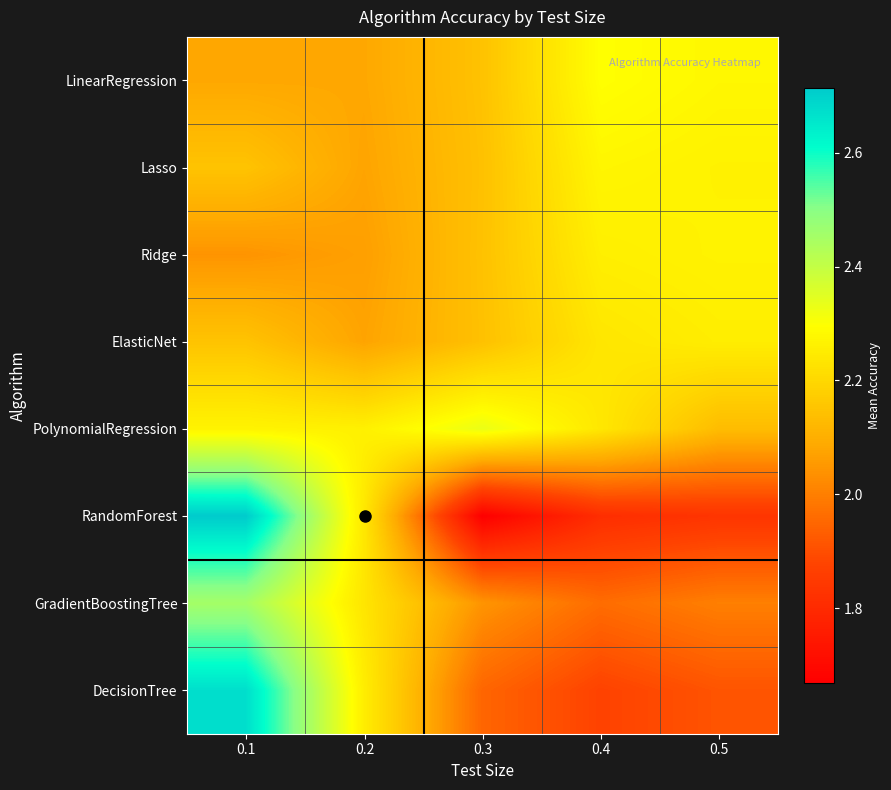

Which series has the largest total across all categories?

PolynomialRegression